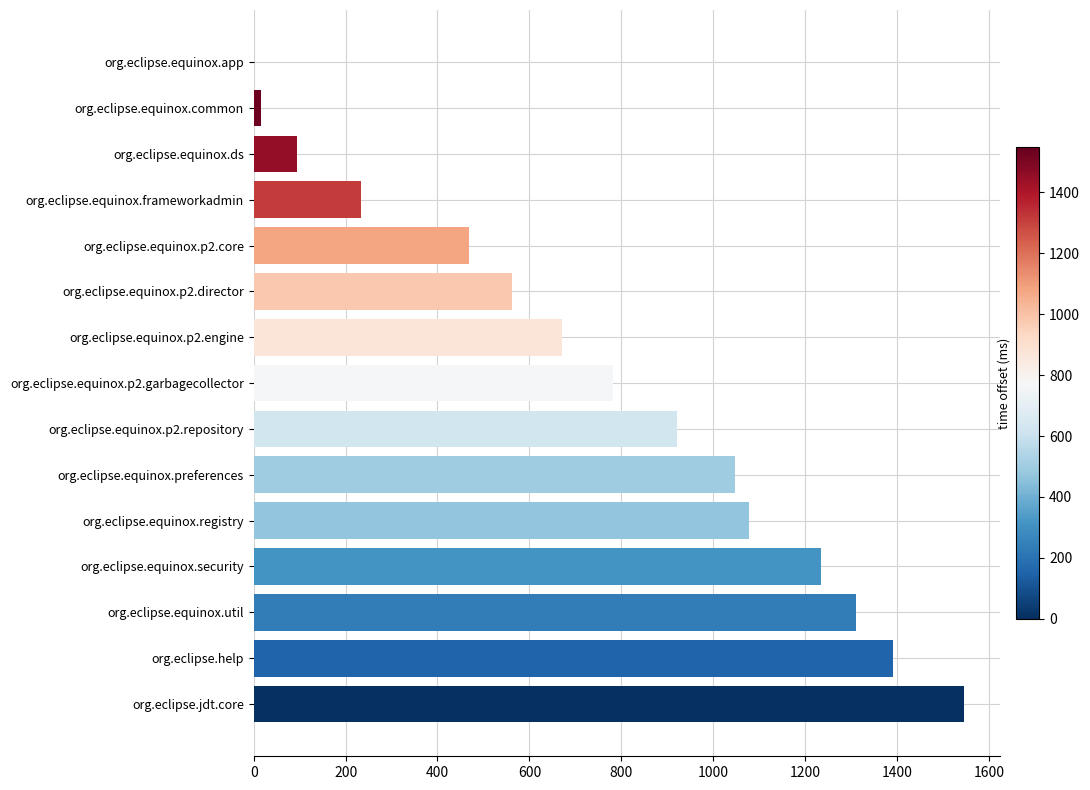

What is the ratio of the value at org.eclipse.equinox.frameworkadmin to the value at org.eclipse.equinox.p2.garbagecollector?

0.3